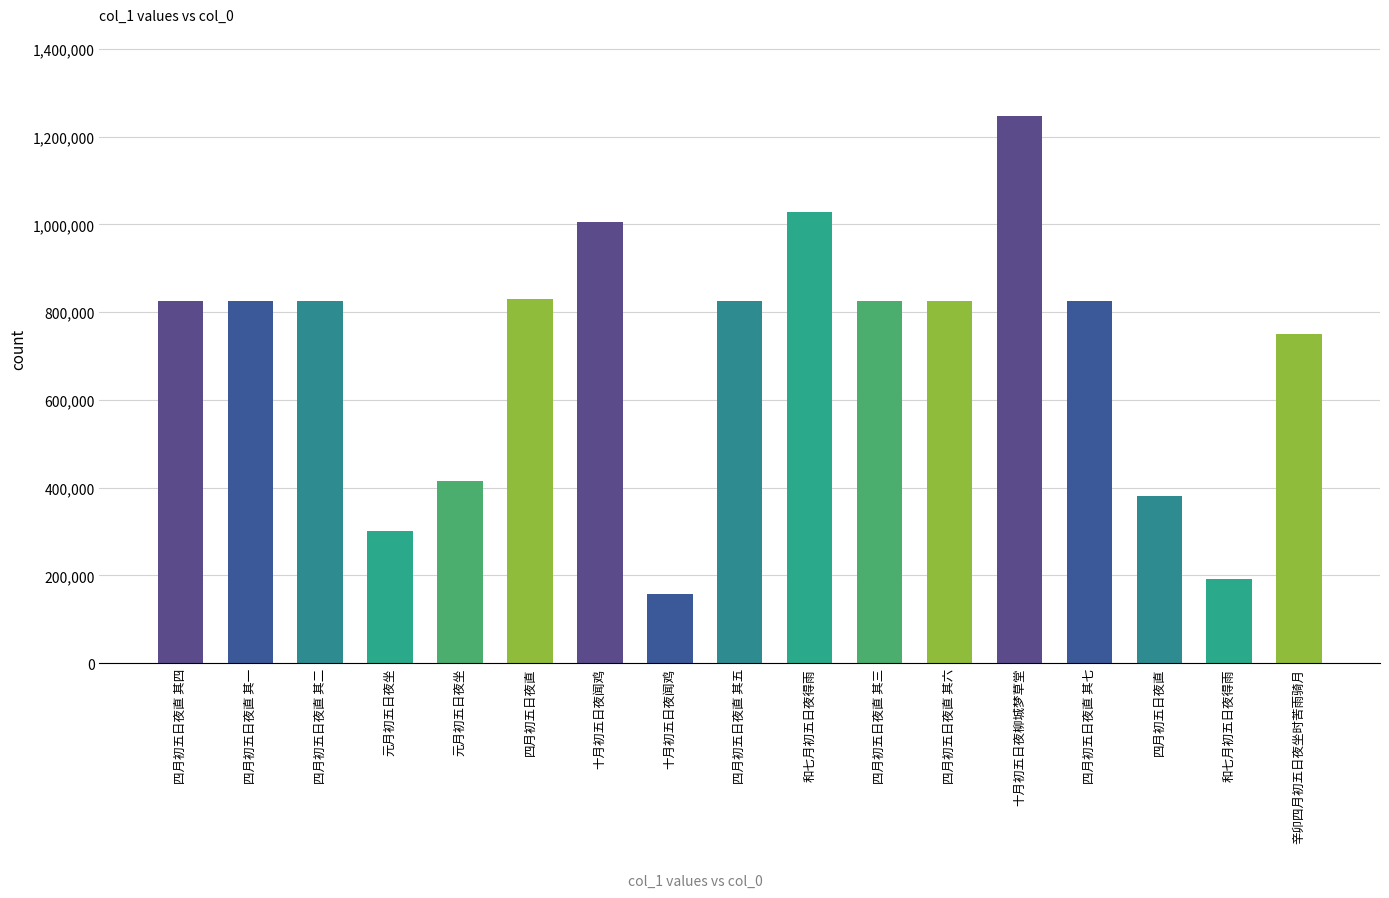

Which label corresponds to the largest value in the chart?

十月初五日夜柳城梦草堂